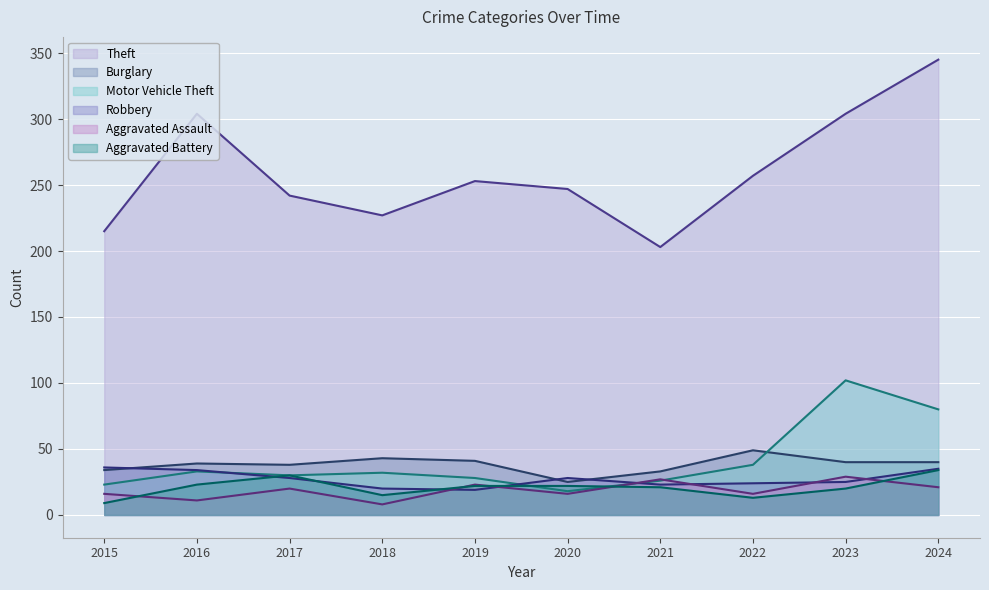

Where is Robbery nearest to the value 27?

2017